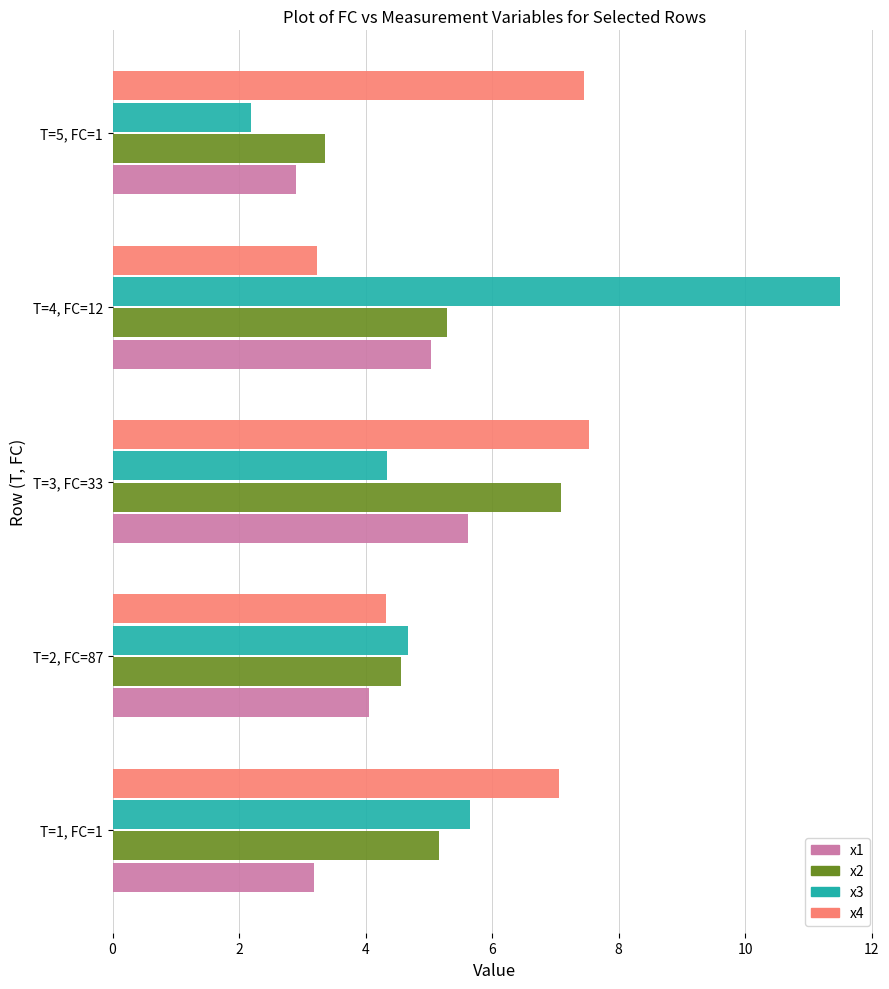

What is the difference between the maximum and minimum values in the x1 series?

2.7